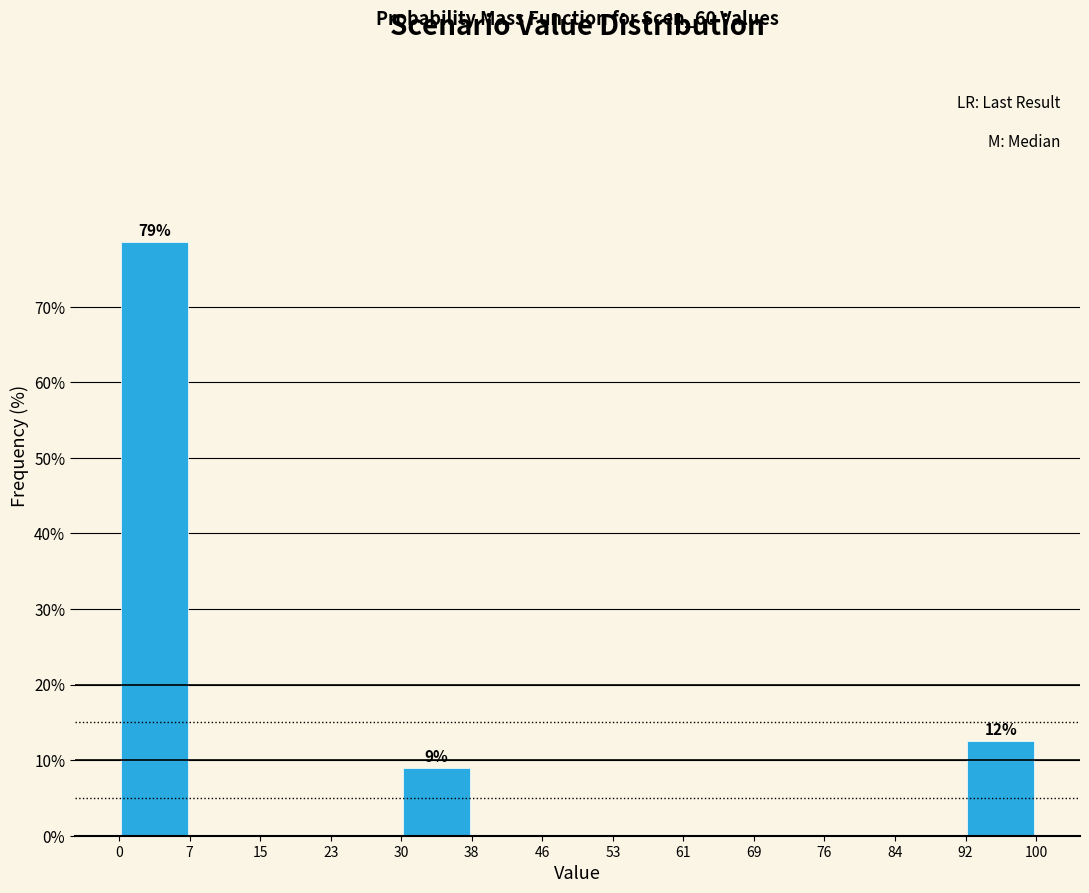

Which range on the x-axis has the tallest bar?

0 to 7